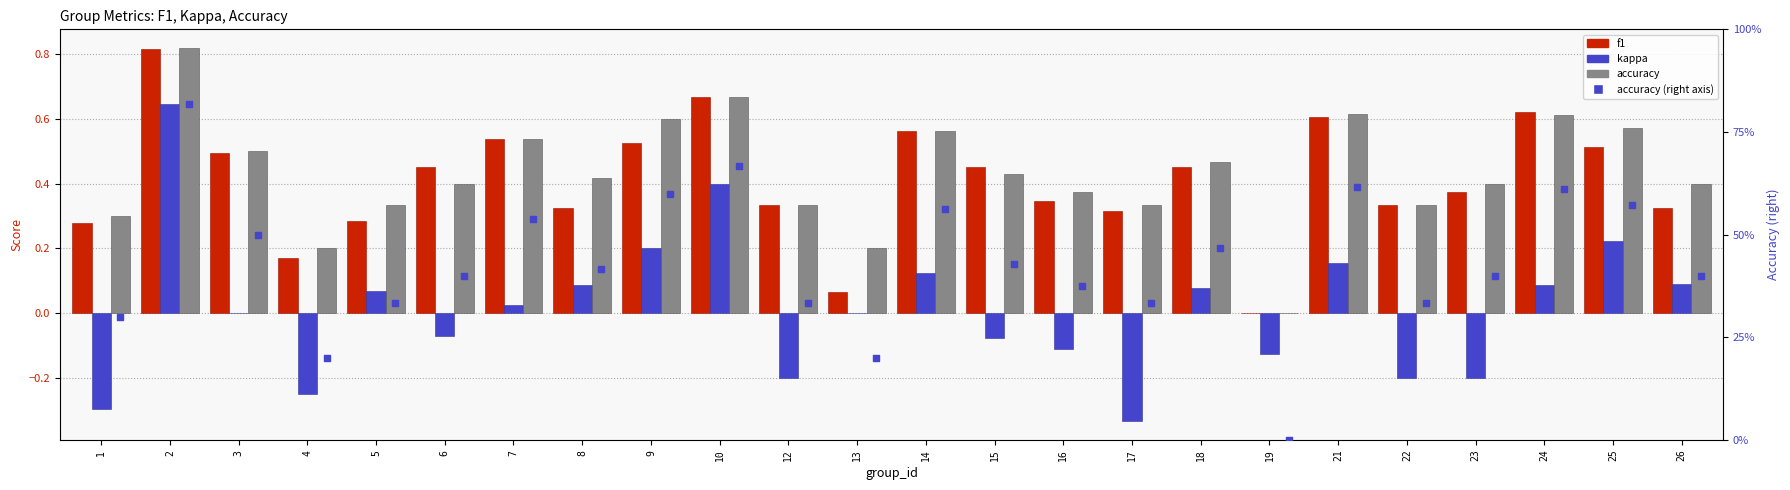

Which series has the largest total across all categories?

accuracy